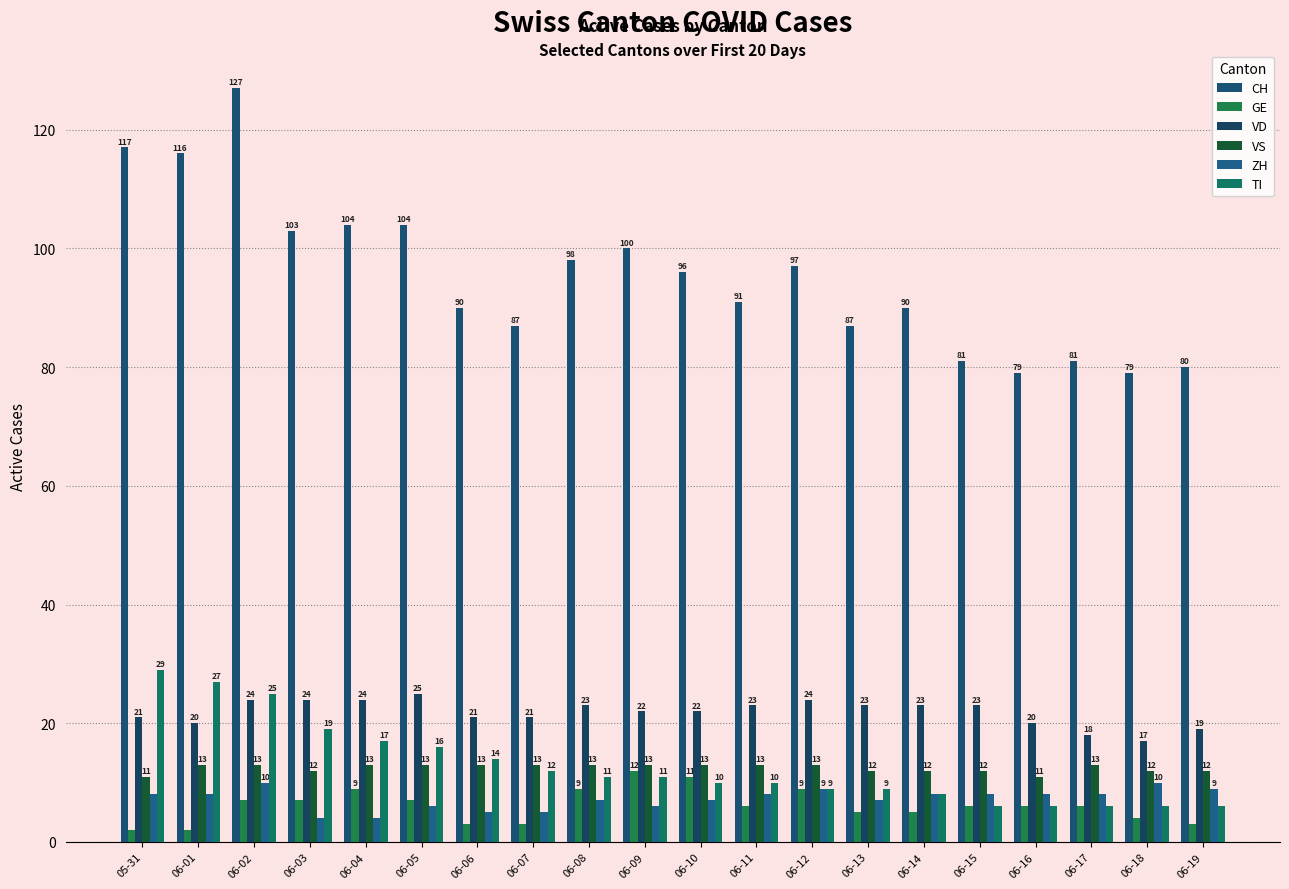

What is the difference between the highest and lowest values at 06-08?

91